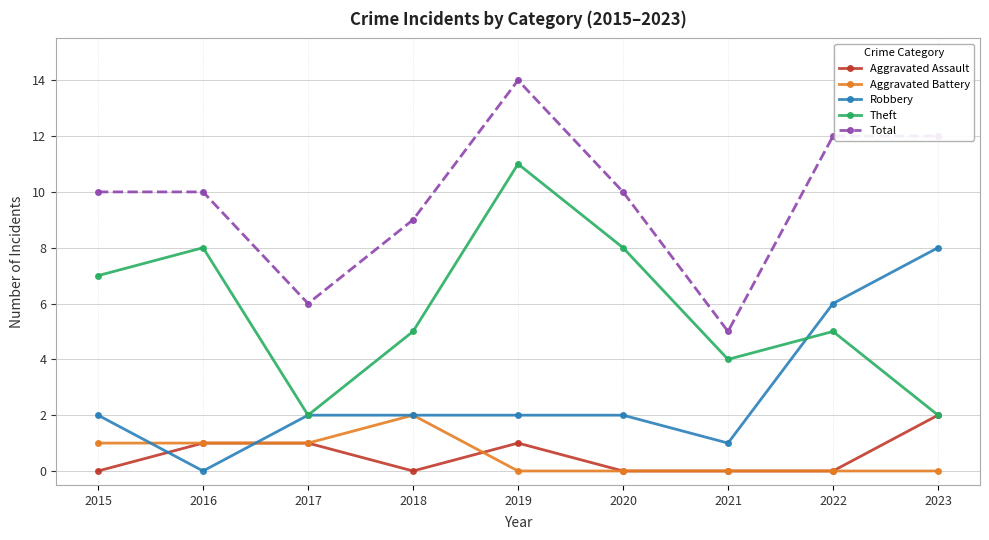

The Aggravated Battery series shows 1 at 2015. True or false?

True